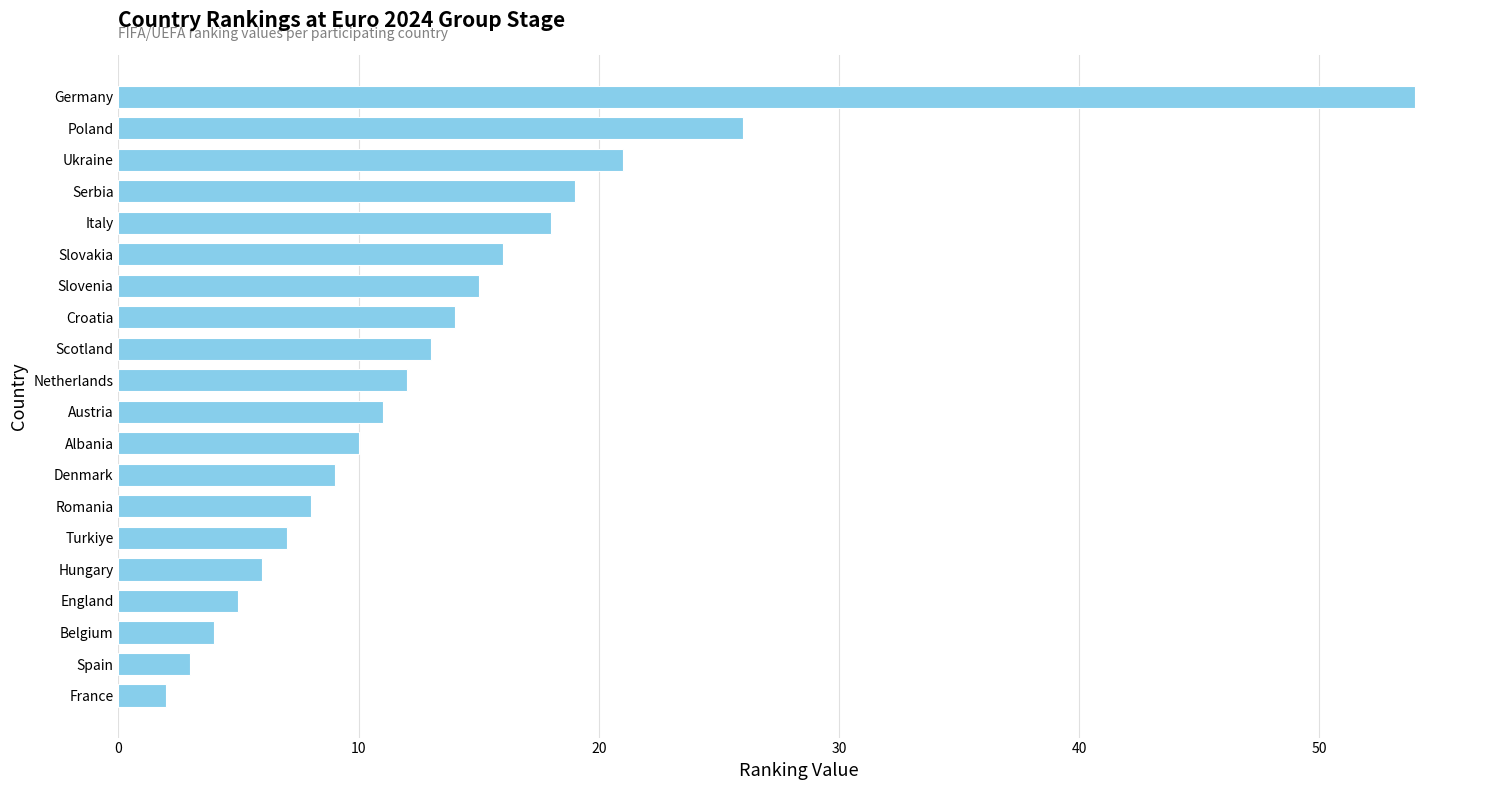

Rank the categories by value from highest to lowest.

Germany, Poland, Ukraine, Serbia, Italy, Slovakia, Slovenia, Croatia, Scotland, Netherlands, Austria, Albania, Denmark, Romania, Turkiye, Hungary, England, Belgium, Spain, France